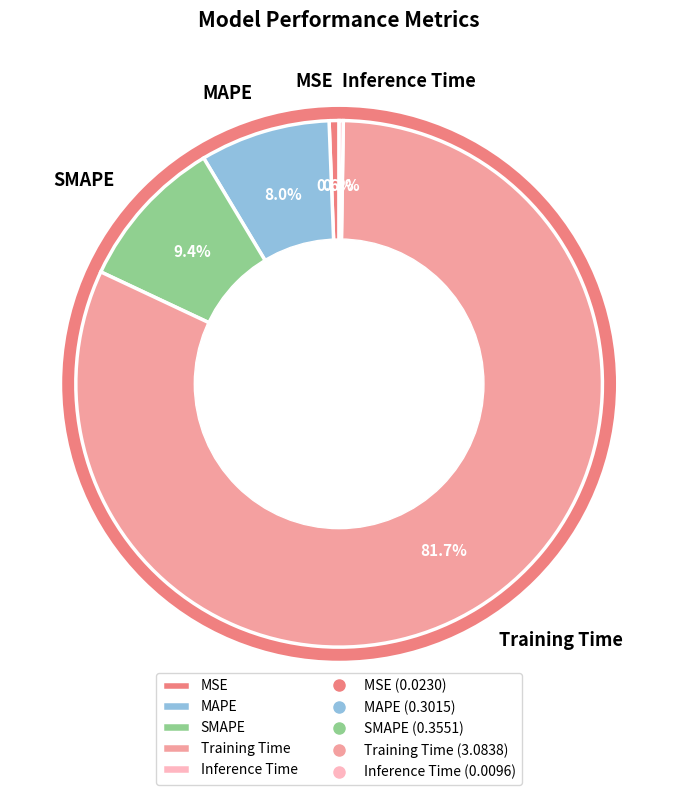

Is there any slice that represents more than half of the pie?

Yes